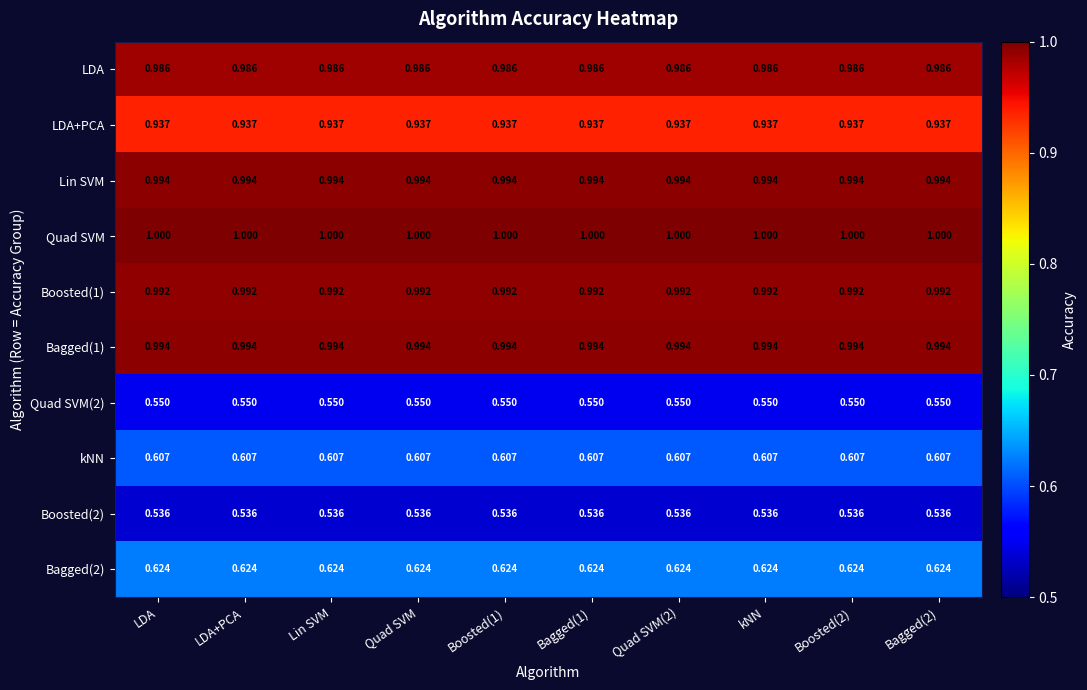

Which series has the largest total across all categories?

Quad SVM